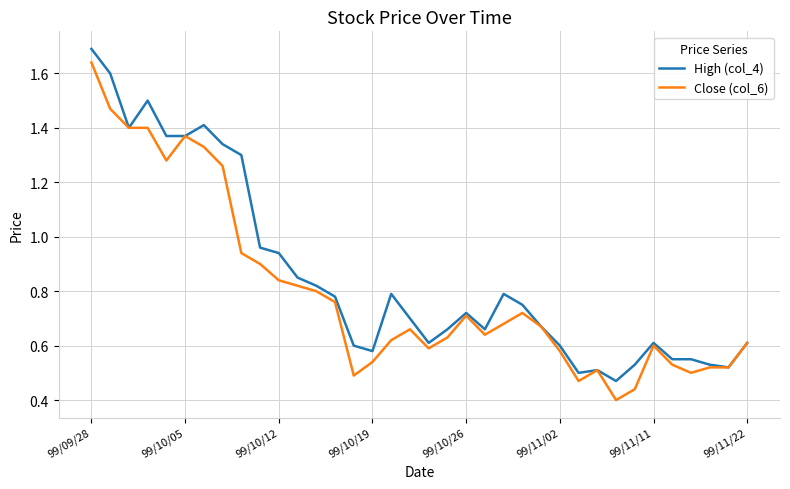

What is the maximum value shown in the chart?

1.7